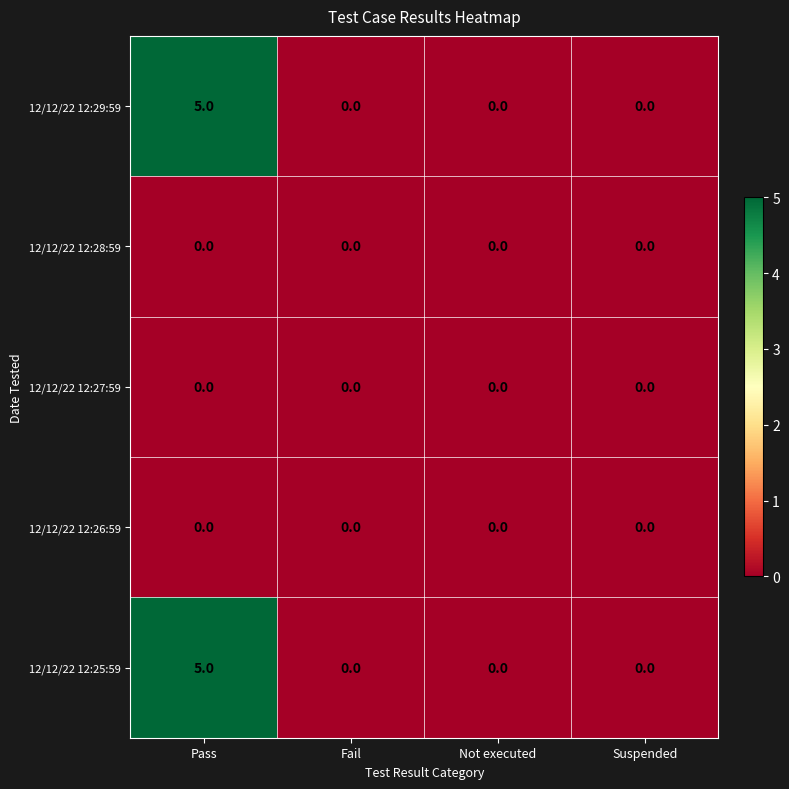

Reading left to right, extract all data points from this chart.

12/12/22 12:29:59: Pass=5	Fail=0	Not executed=0	Suspended=0
12/12/22 12:28:59: Pass=0	Fail=0	Not executed=0	Suspended=0
12/12/22 12:27:59: Pass=0	Fail=0	Not executed=0	Suspended=0
12/12/22 12:26:59: Pass=0	Fail=0	Not executed=0	Suspended=0
12/12/22 12:25:59: Pass=5	Fail=0	Not executed=0	Suspended=0